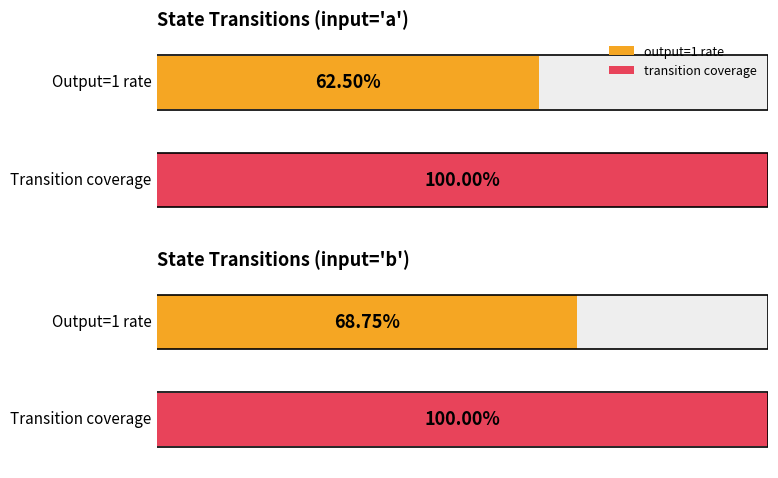

At how many categories does at least one series exceed 33?

4